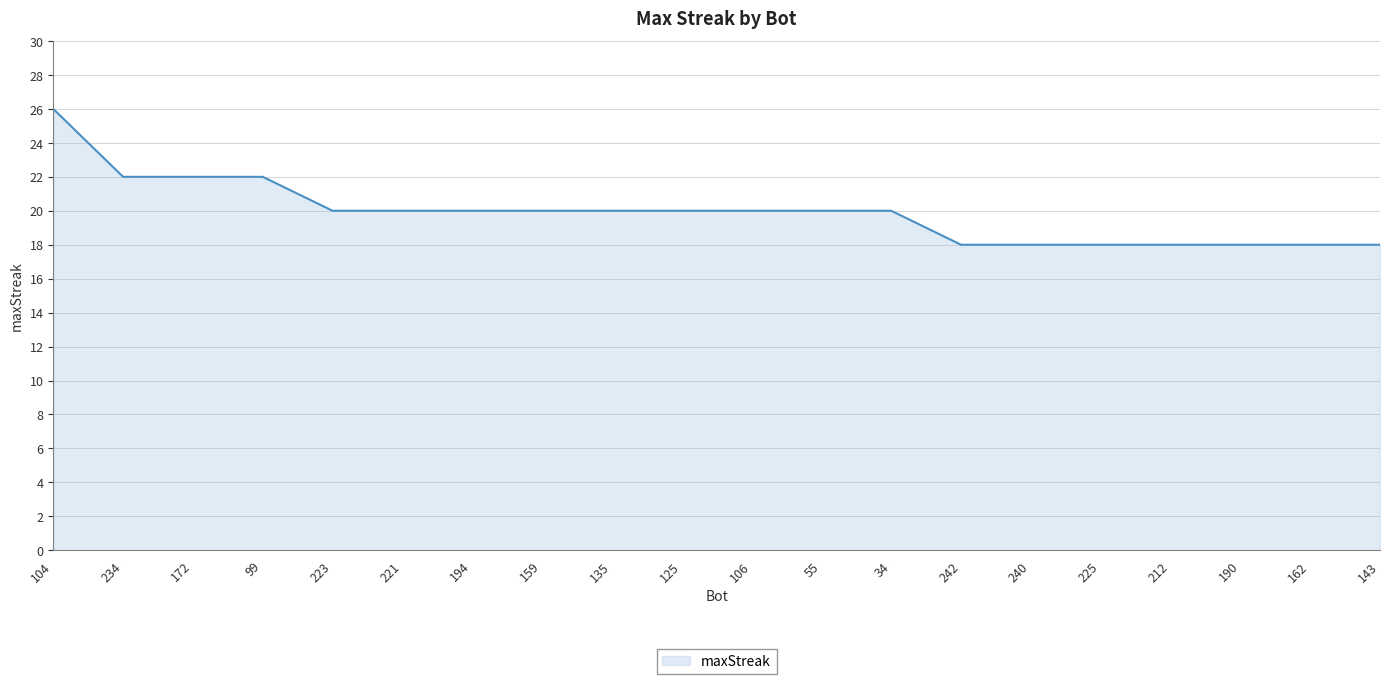

What is the sum of all values?

398